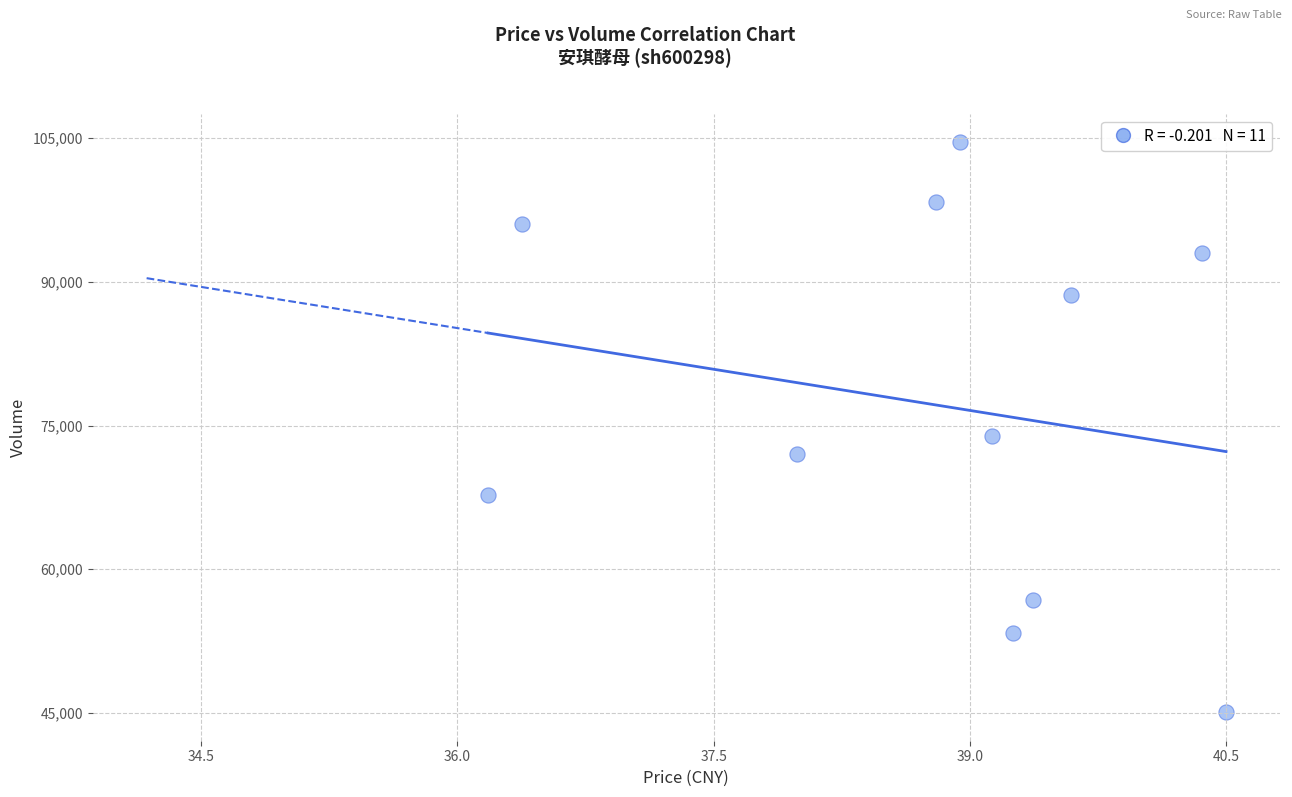

What is the range of Y values (max minus min)?

59484